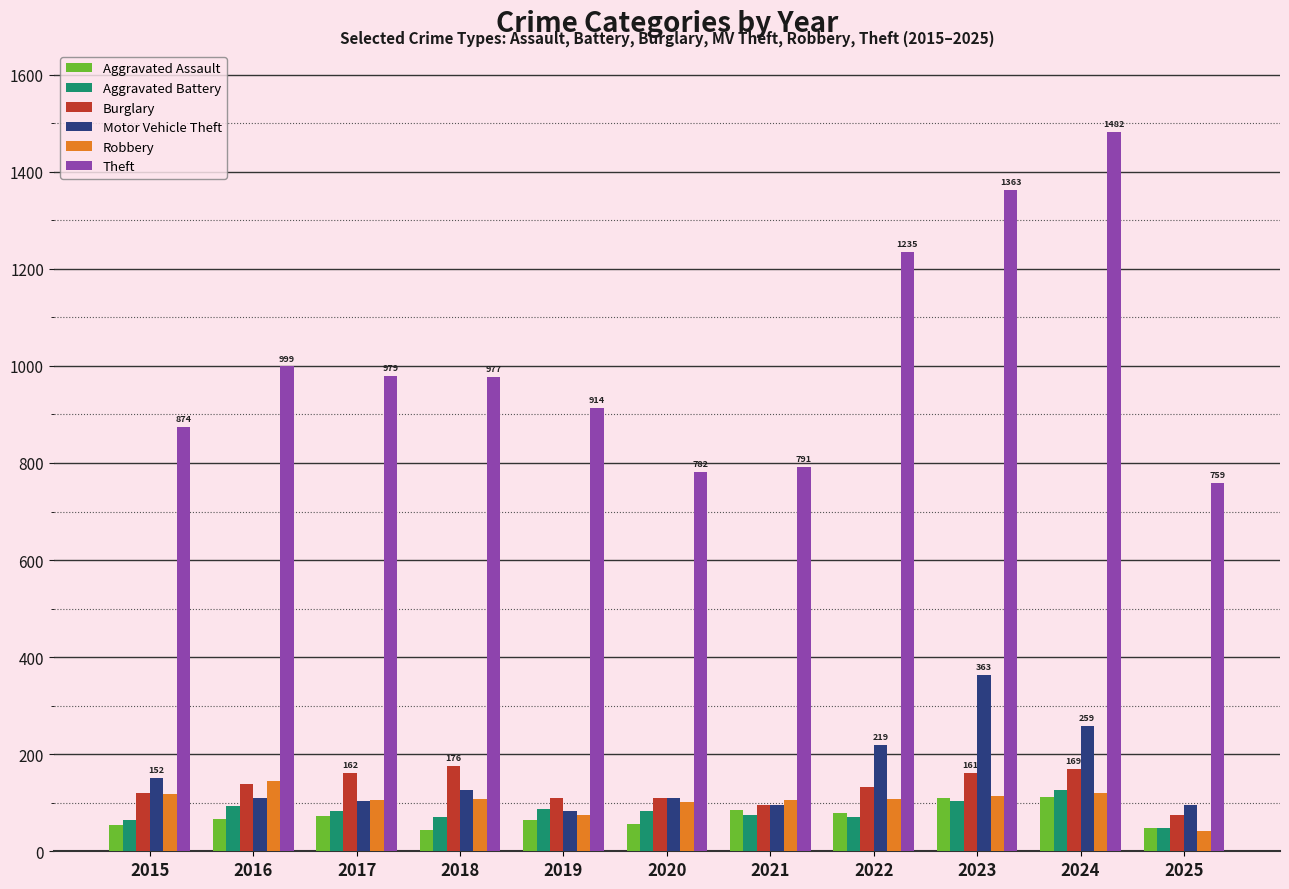

What is the difference between the maximum and second lowest values in the Burglary series?

81